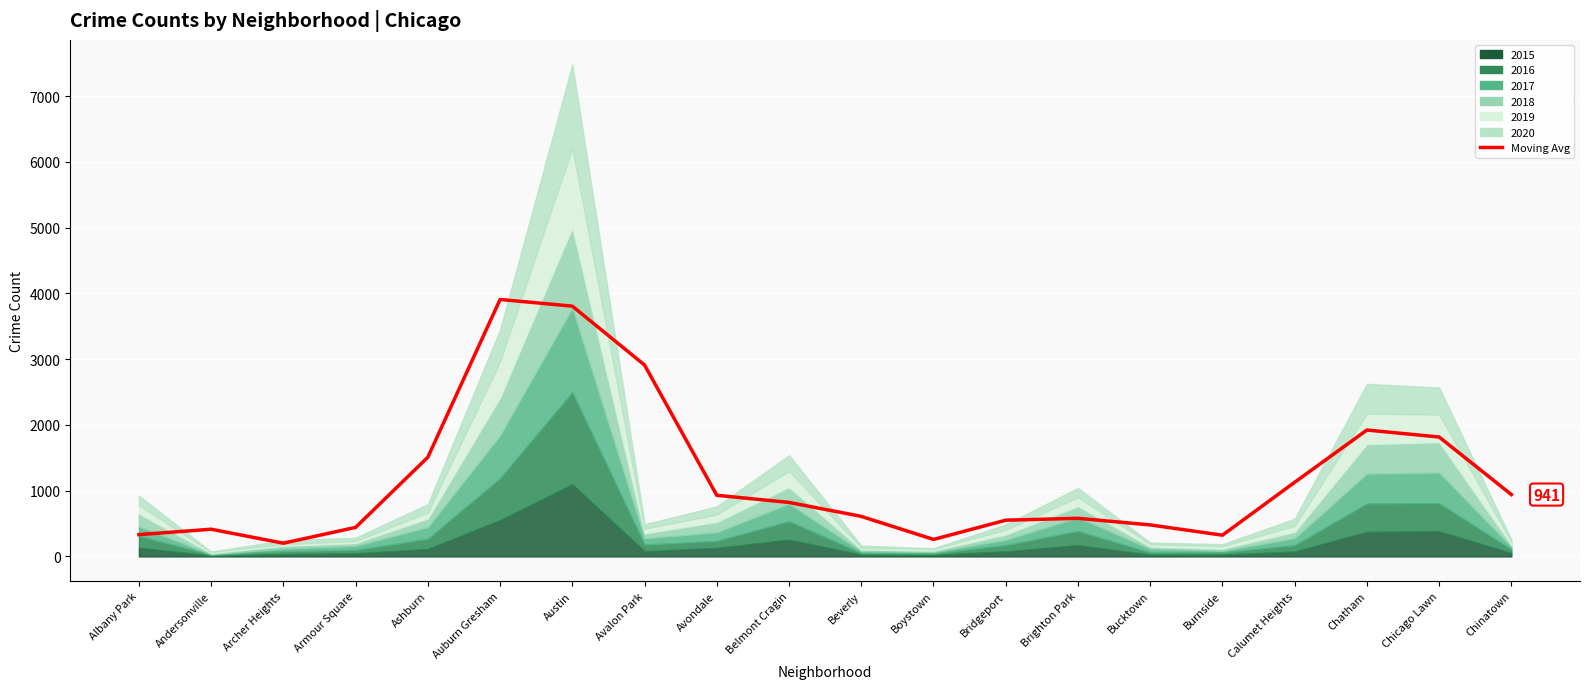

Reading left to right, extract all data points from this chart.

332.0	414.0	201.3	442.0	1509.3	3908.3	3806.7	2911.0	930.0	821.7	609.3	258.7	551.0	580.0	479.7	323.3	1128.0	1922.7	1816.3	941.3